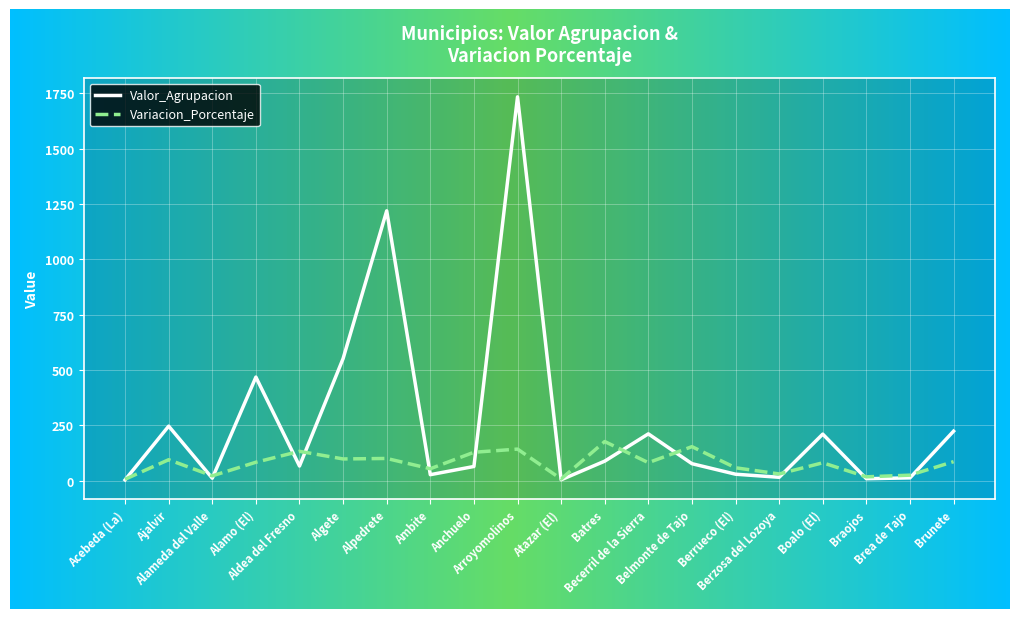

At which label does Valor_Agrupacion reach its peak?

Arroyomolinos